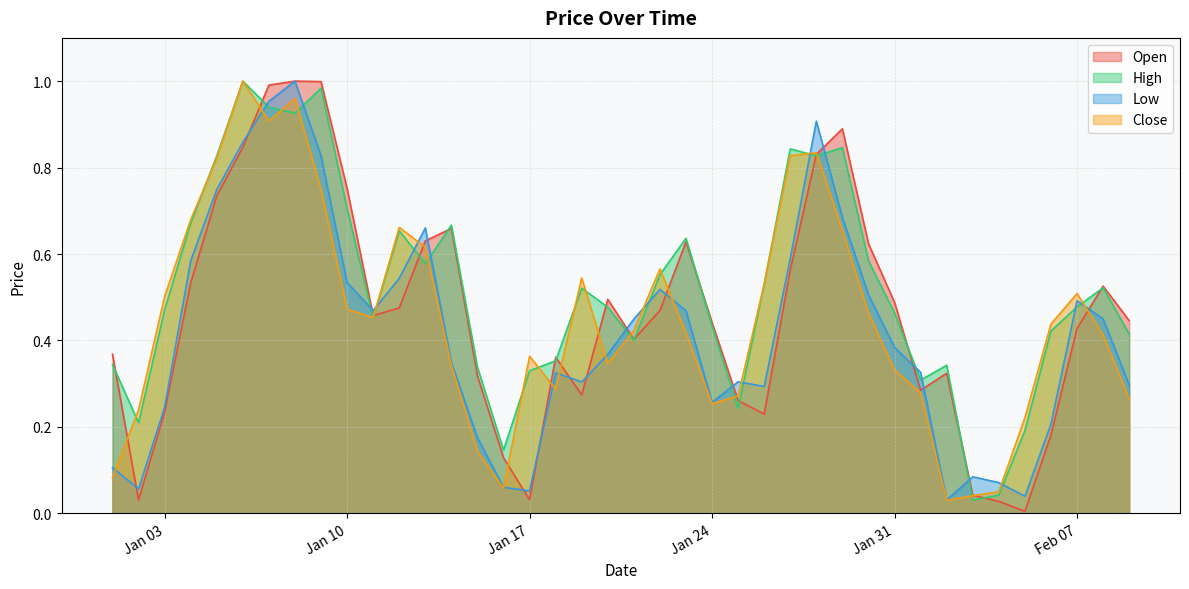

True or false: Open has a value of 0.3 at 2023-01-15.

True